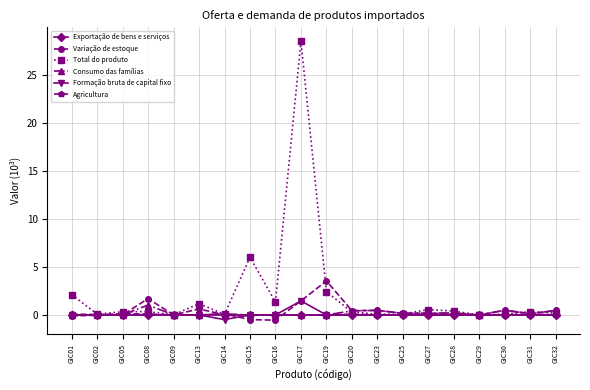

Is it true that Total do produto equals 0.1 at GIC02?

True